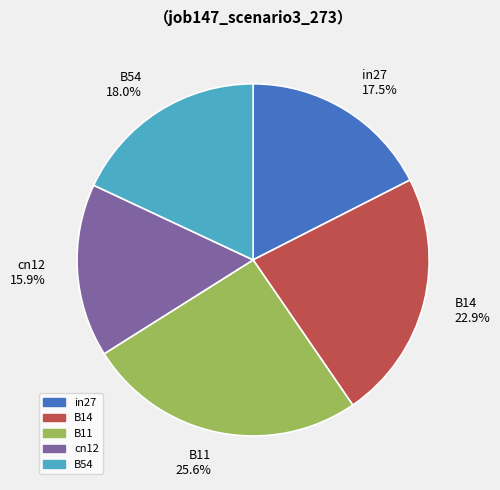

The B54 slice represents 18% of the pie. True or false?

True